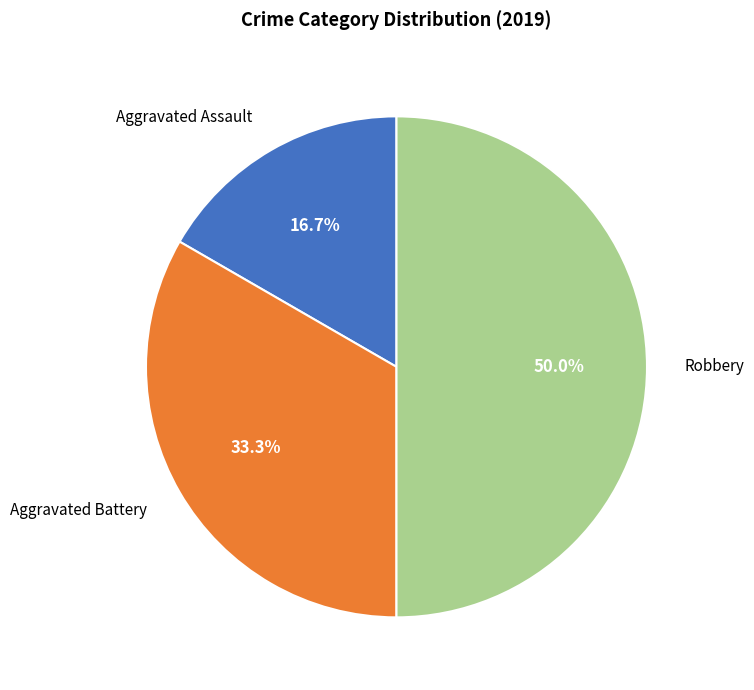

Does Aggravated Assault represent more than half of the total?

No